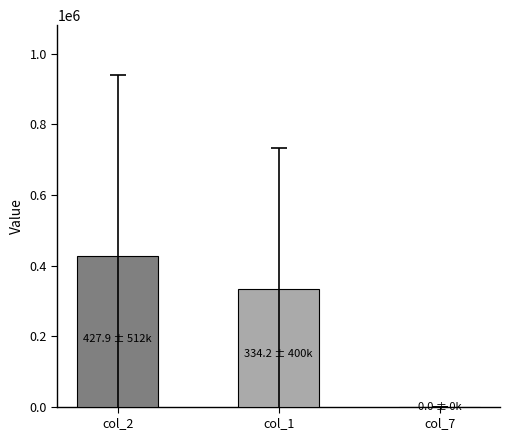

Where does the data first go above 334203?

col_2